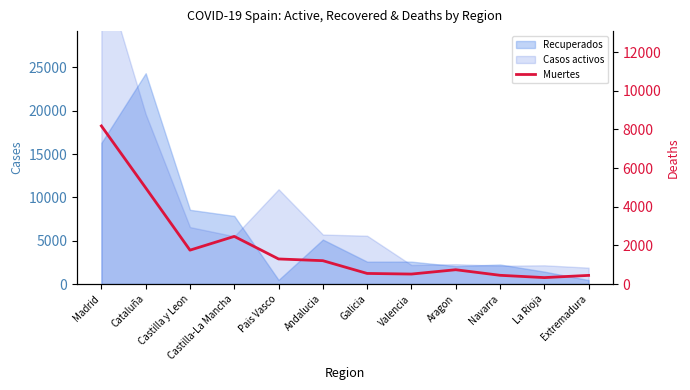

The value at Pais Vasco is 2074. True or false?

False